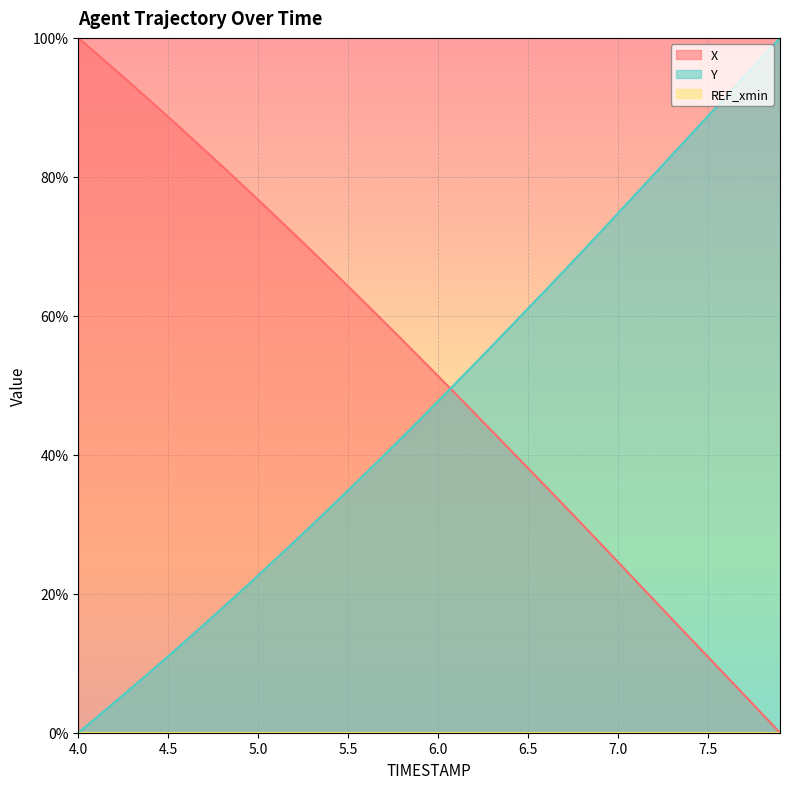

What is the maximum value shown in the chart?

100.0